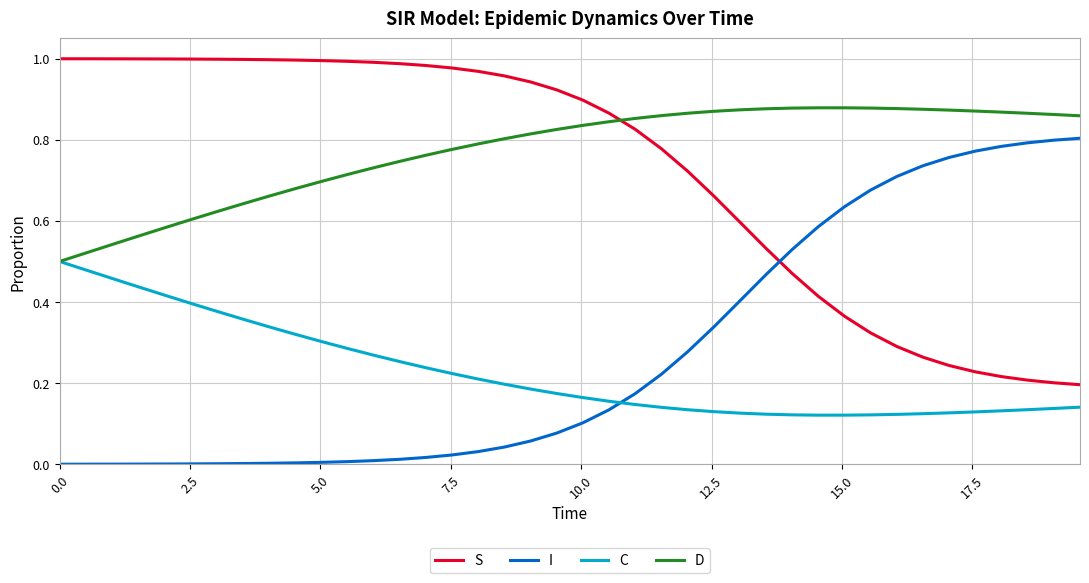

Which series ends up on top after the final intersection of S and D?

D